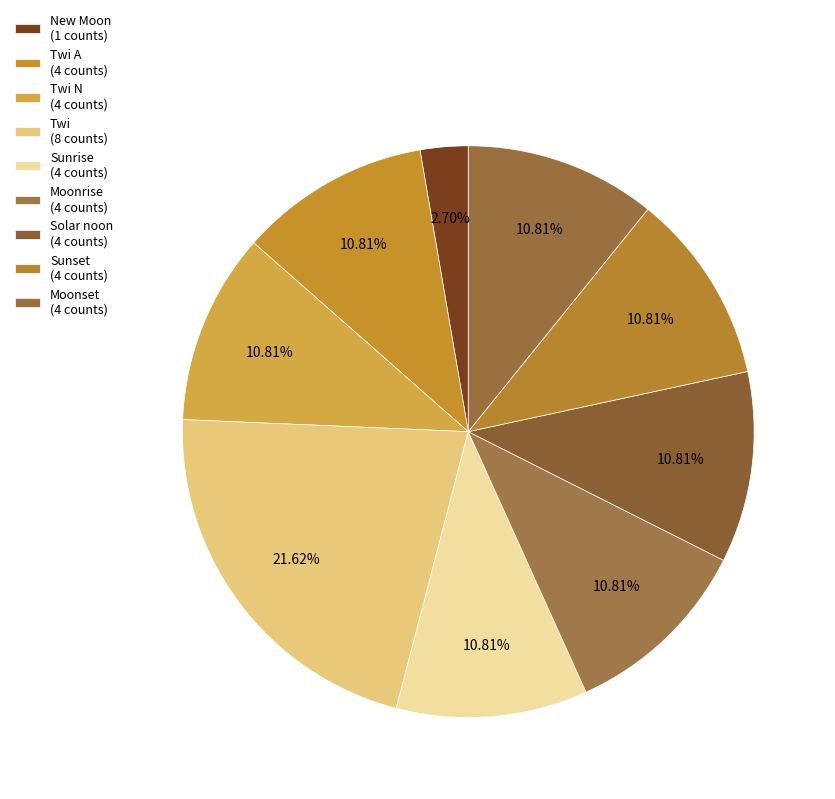

To the nearest percent, what is the average slice percentage?

11%